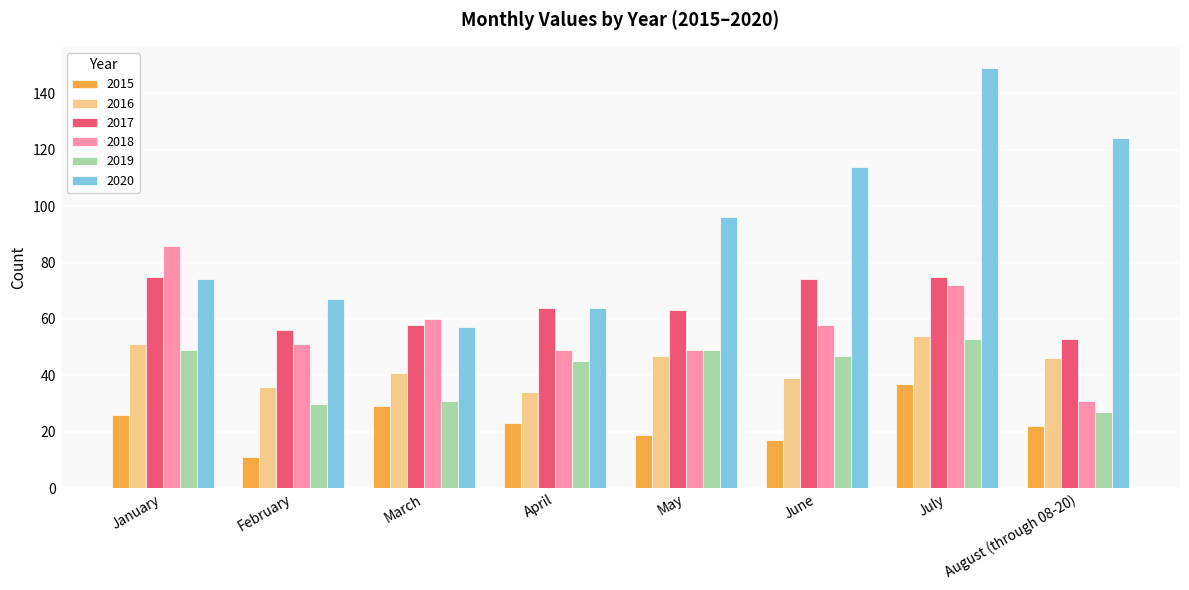

Reading left to right, extract all data points from this chart.

2015: 26	11	29	23	19	17	37	22
2016: 51	36	41	34	47	39	54	46
2017: 75	56	58	64	63	74	75	53
2018: 86	51	60	49	49	58	72	31
2019: 49	30	31	45	49	47	53	27
2020: 74	67	57	64	96	114	149	124